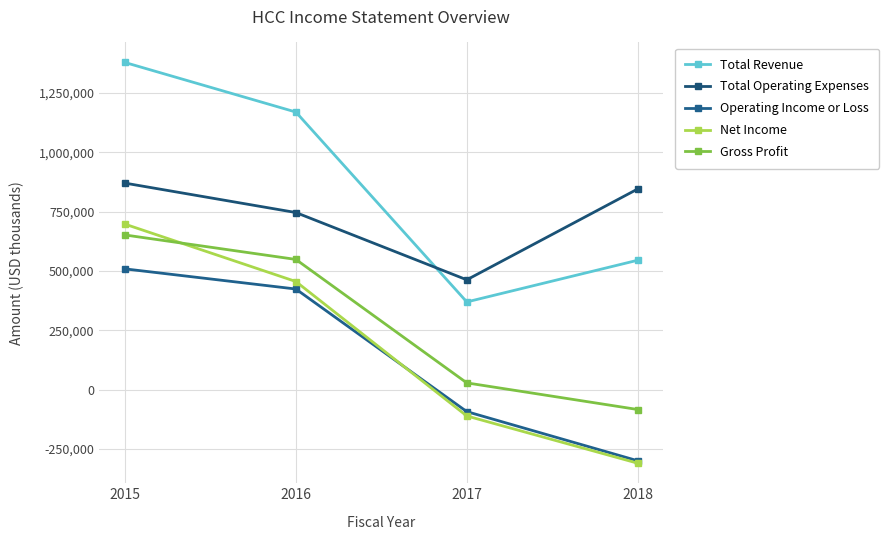

How many values in Operating Income or Loss are above zero?

2